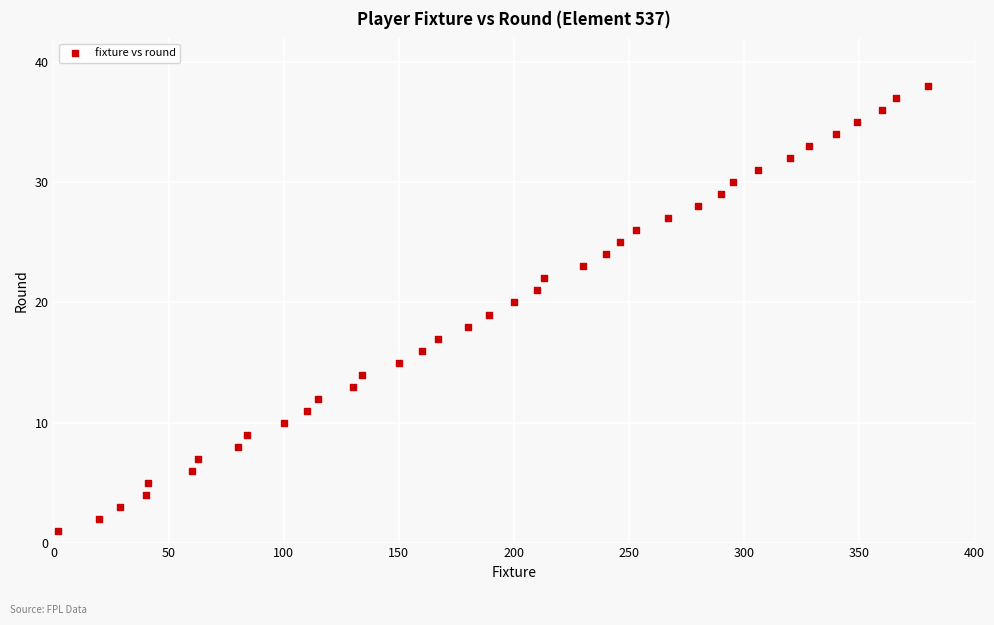

What is the range of Y values (max minus min)?

37